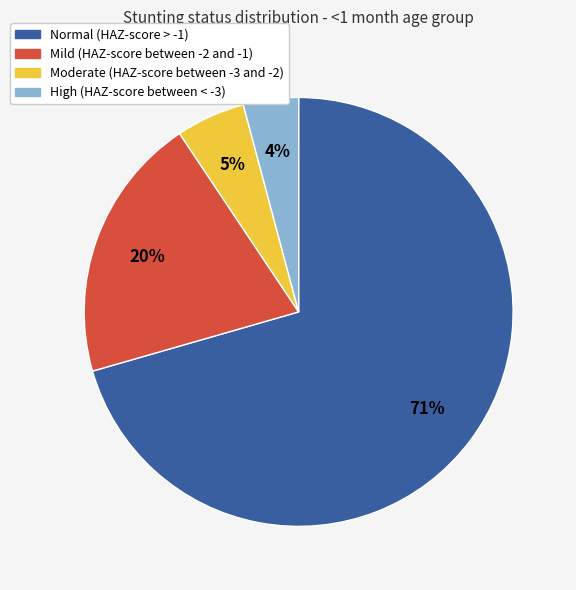

To the nearest percent, what is the combined percentage of Moderate (HAZ-score between -3 and -2) and High (HAZ-score between < -3)?

9%